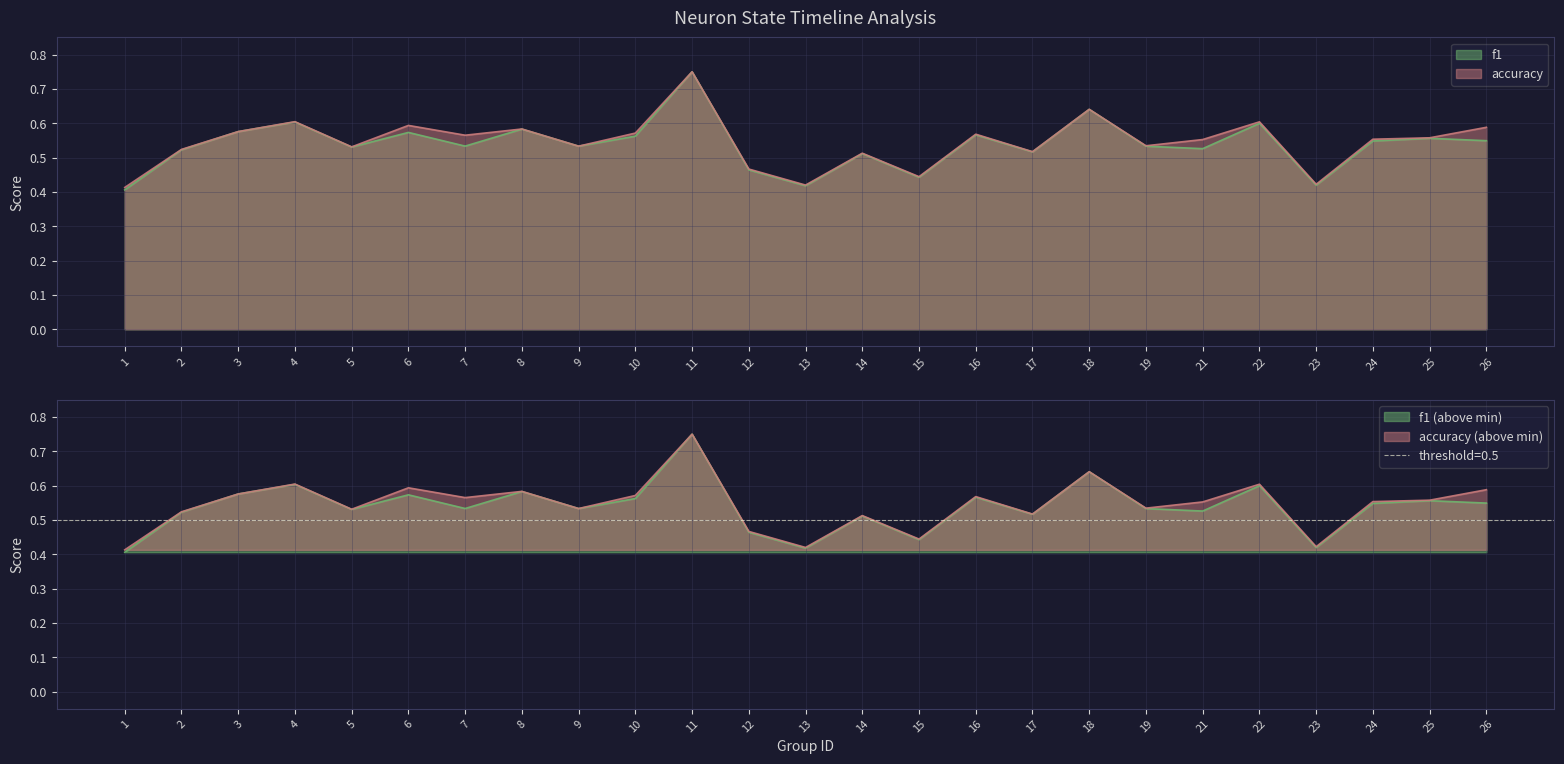

Which series changed the most between 14 and 17?

f1